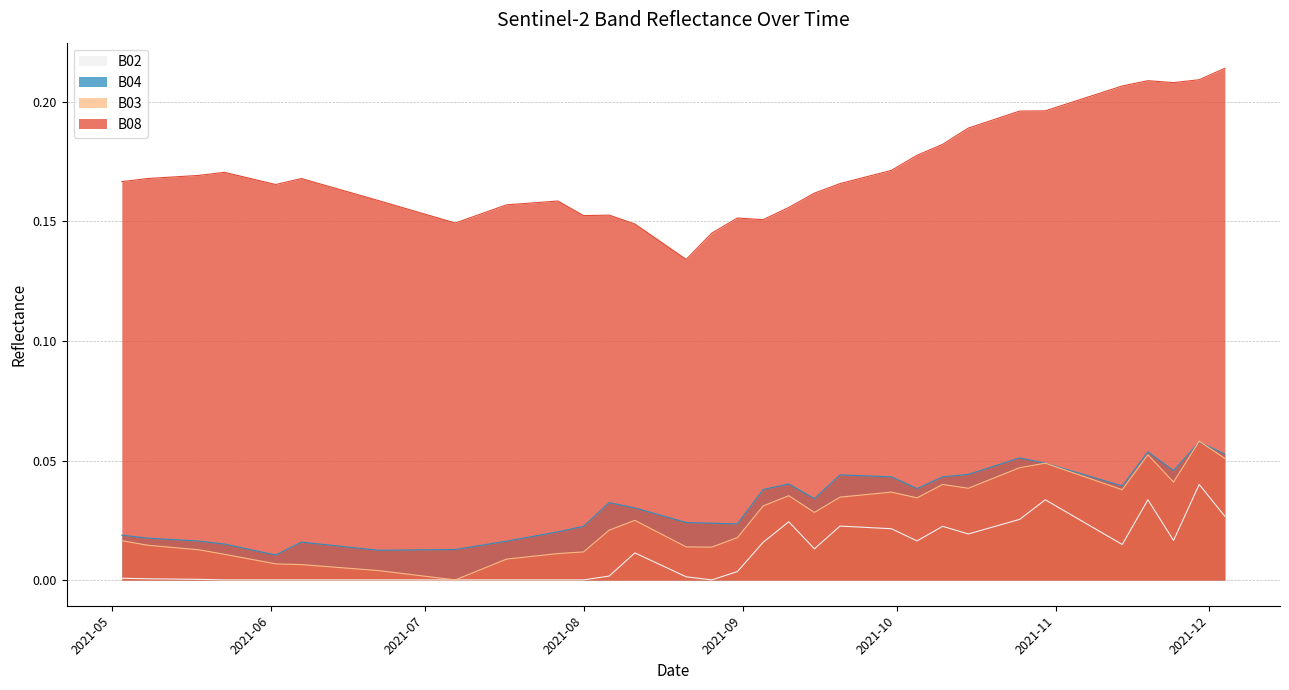

Where is B03 nearest to the value 0?

2021-07-07